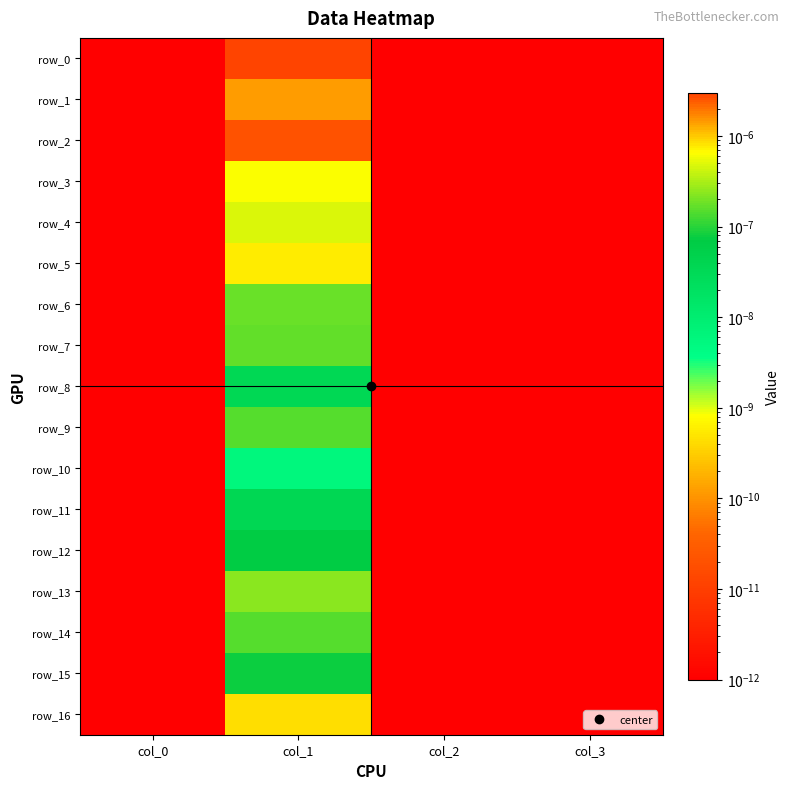

Which series has the largest total across all categories?

row_0